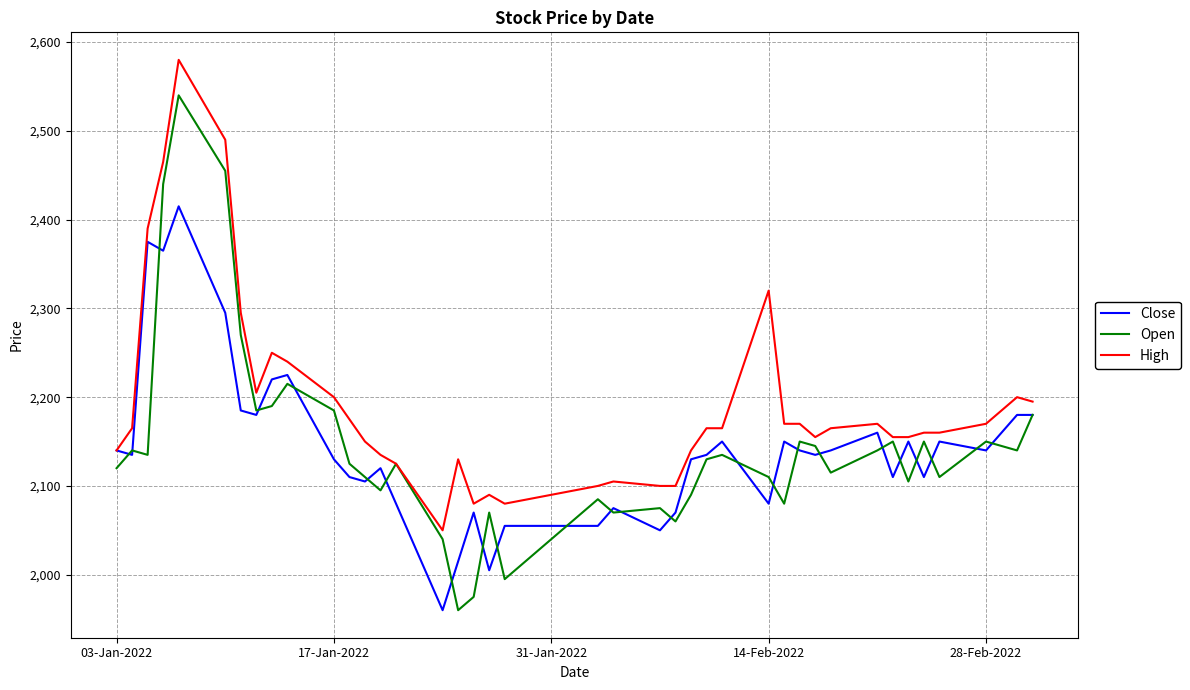

What is the average value of the Open series?

2144